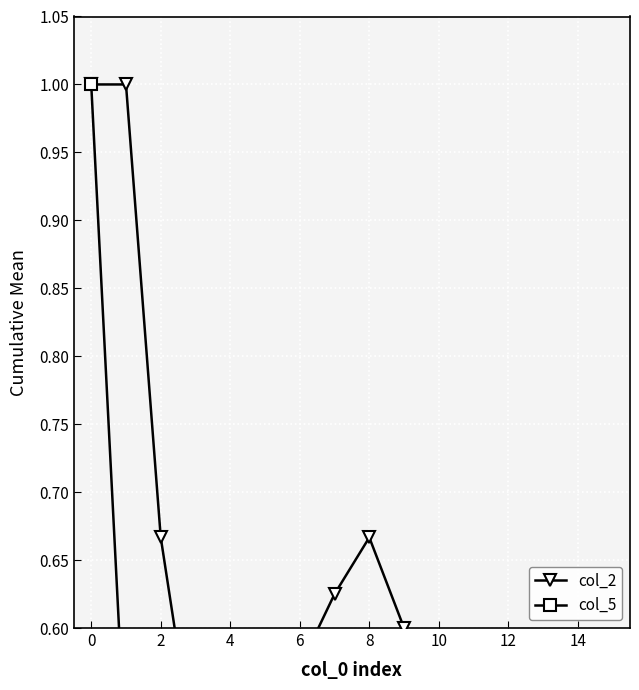

What is the total value across all series at 4?

0.8